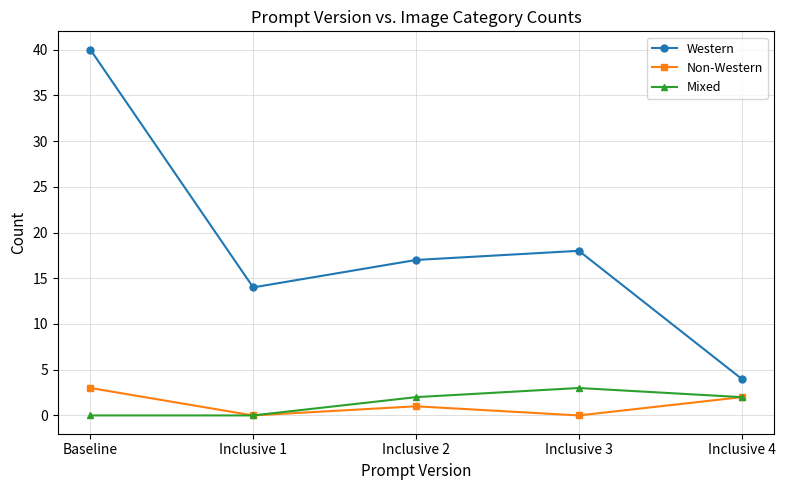

Where is the first local minimum for Western?

Inclusive 1